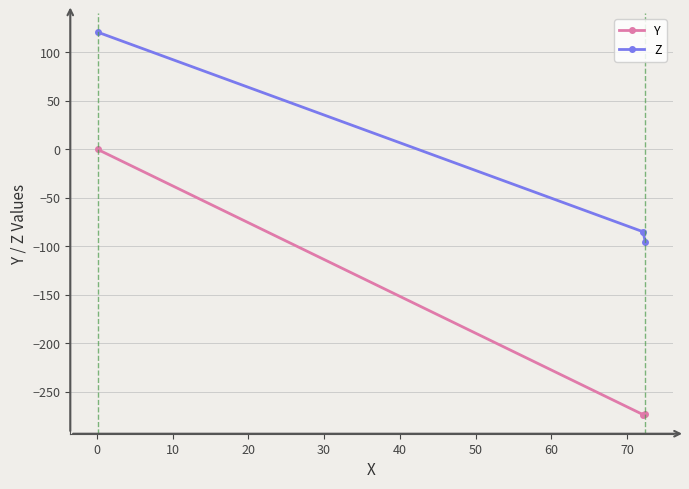

Is this an area chart (filled region under the line)?

No